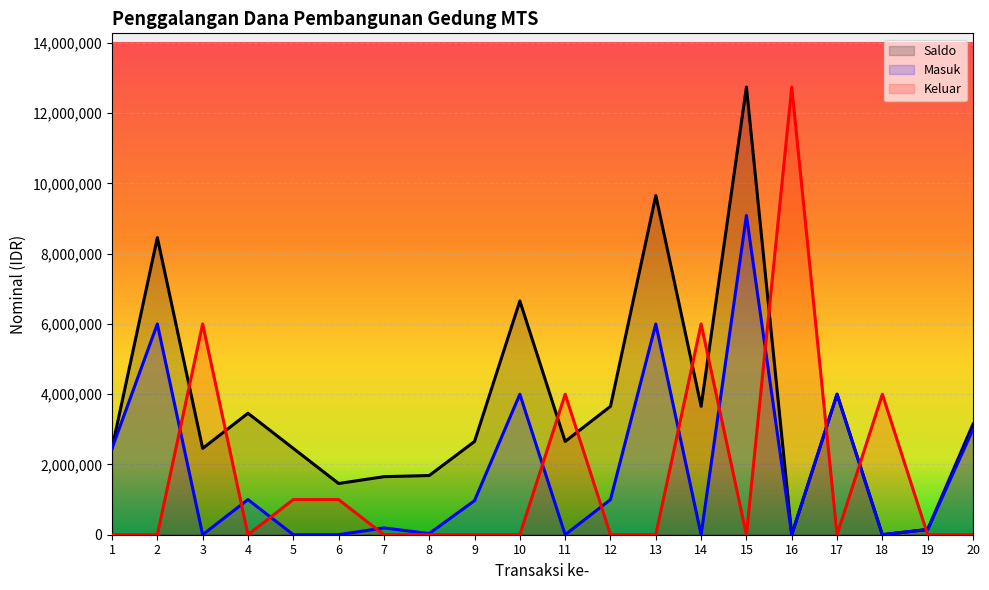

What is the average value of the Masuk series?

1894700